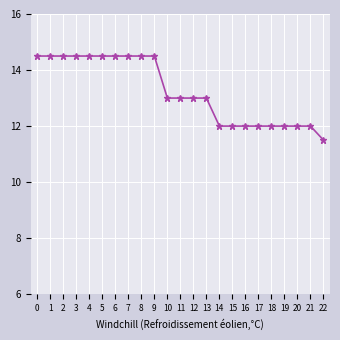

What is the greatest value displayed?

14.5